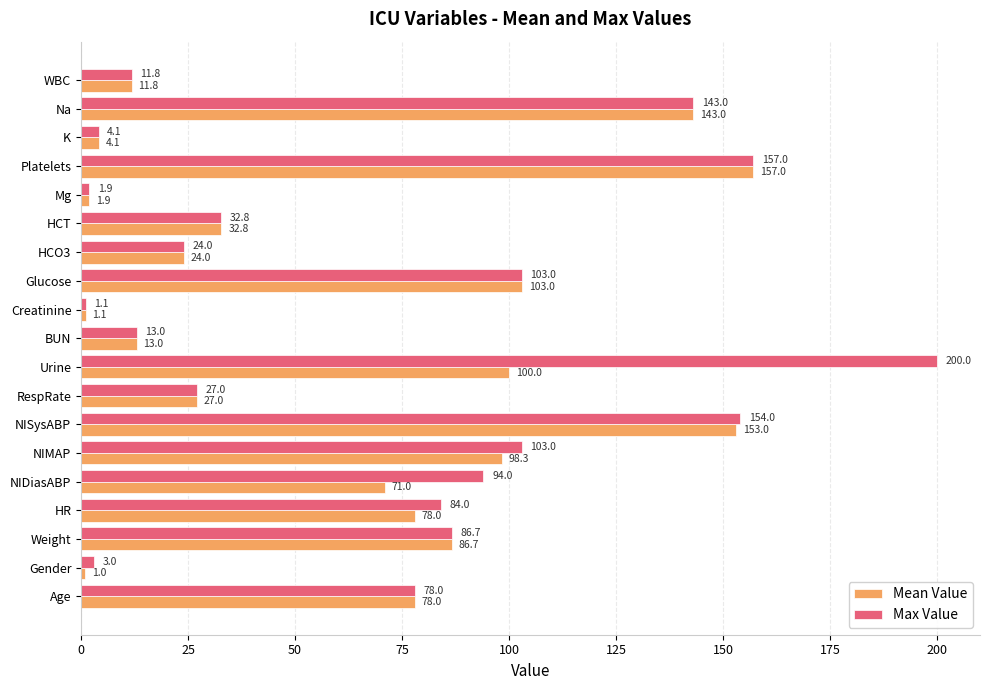

What is the lowest value of the Mean Value series?

1.0